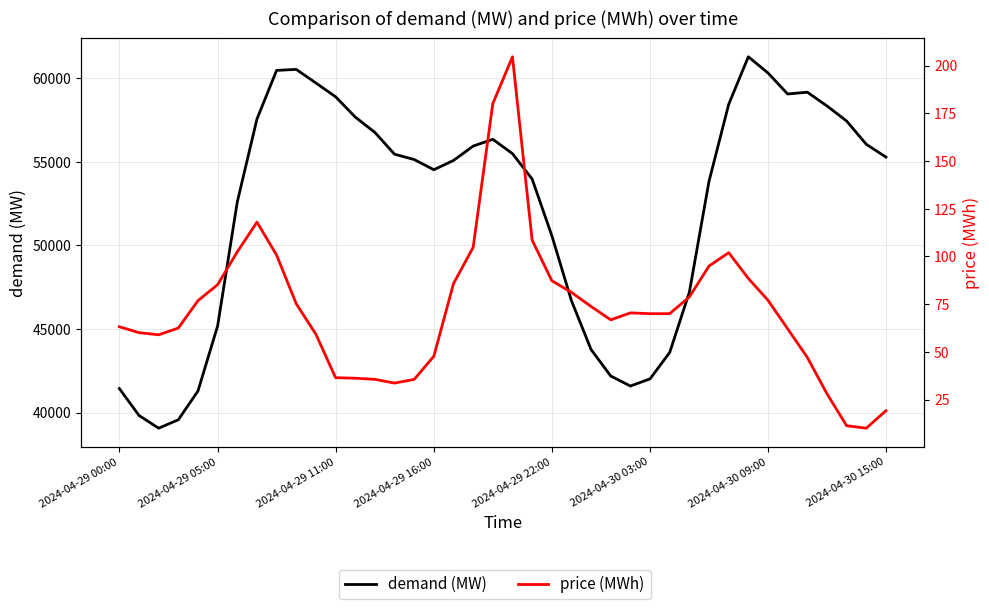

What is the label of the 16th point from the left?

15